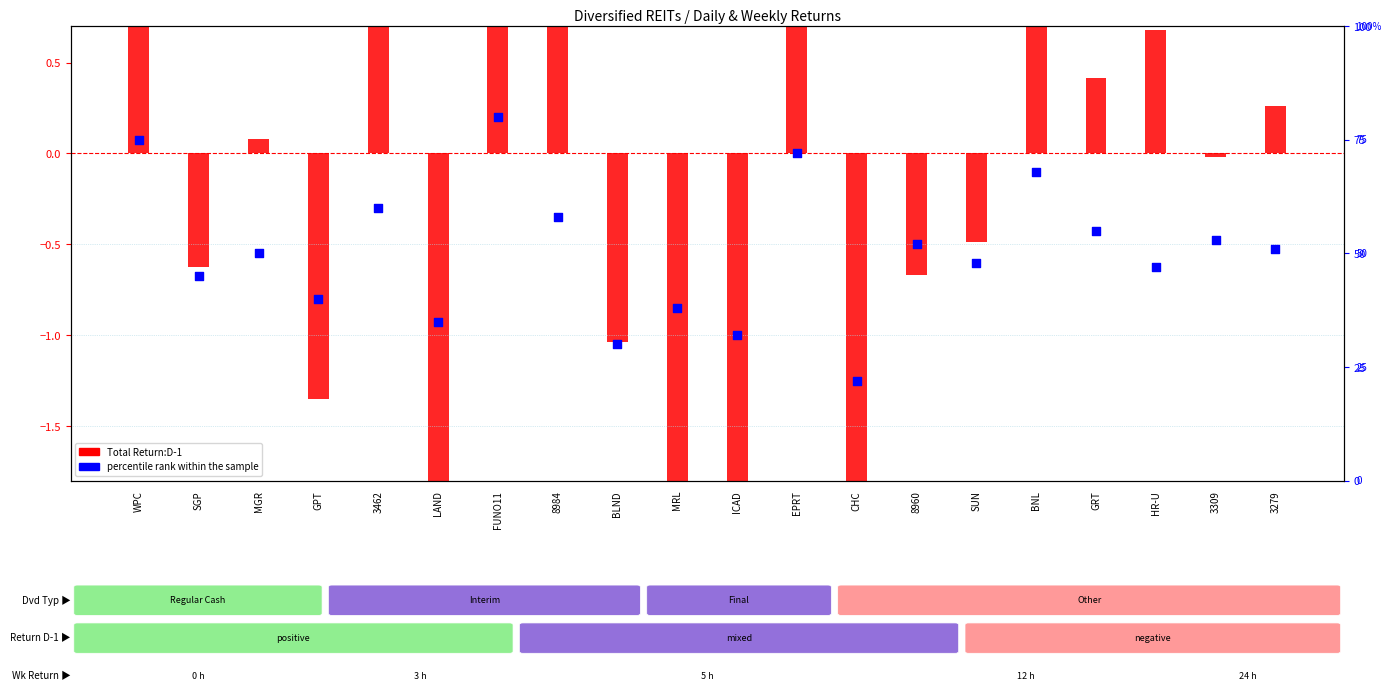

Which series contains the lowest Y value?

Total Return:D-1